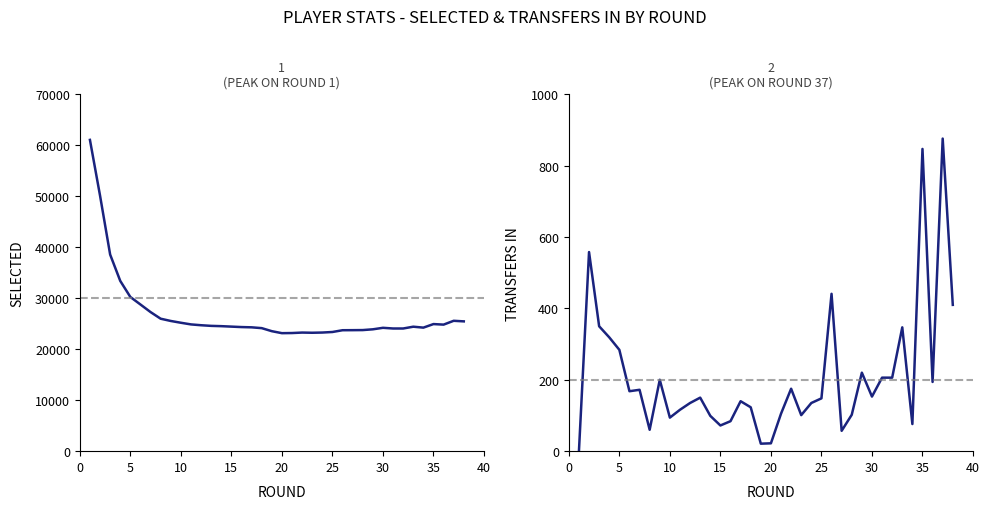

The value of selected at 30 is 24064. True or false?

True